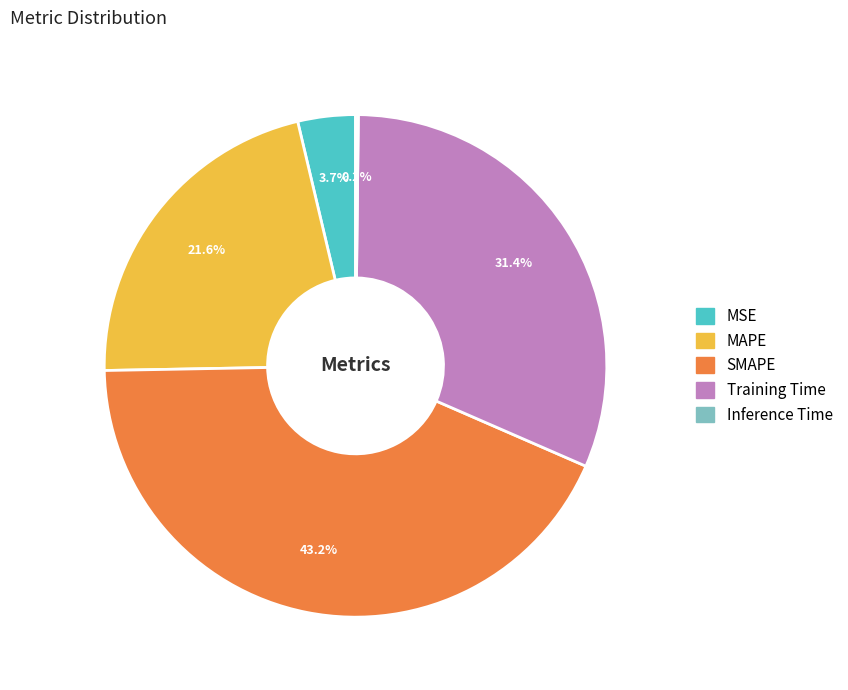

Between Training Time and MAPE, which is larger?

Training Time